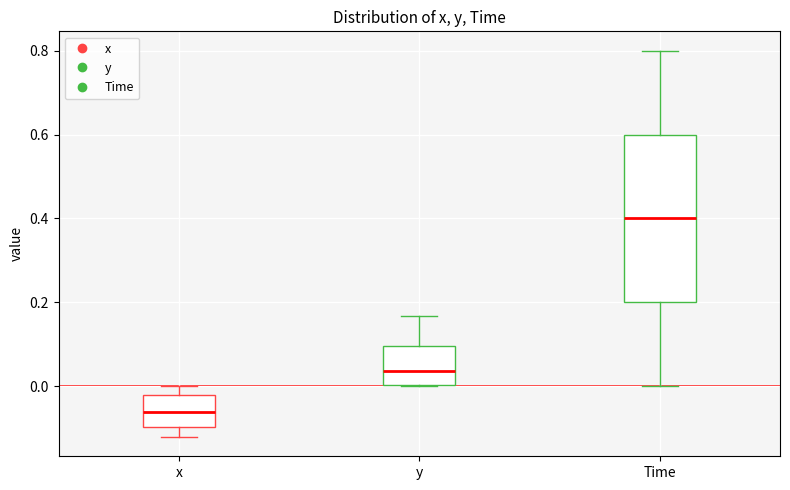

Which box is the tallest, from its lower edge to its upper edge?

Time